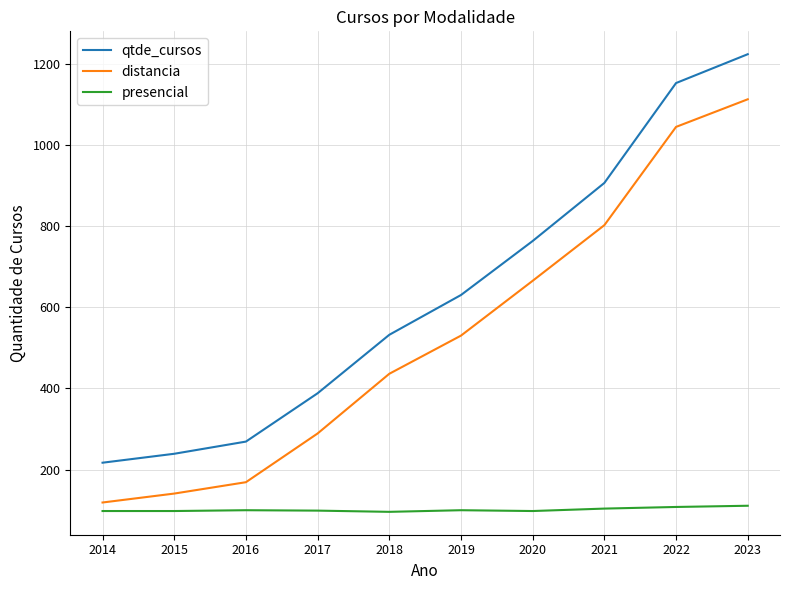

At which label does distancia reach its peak?

2023